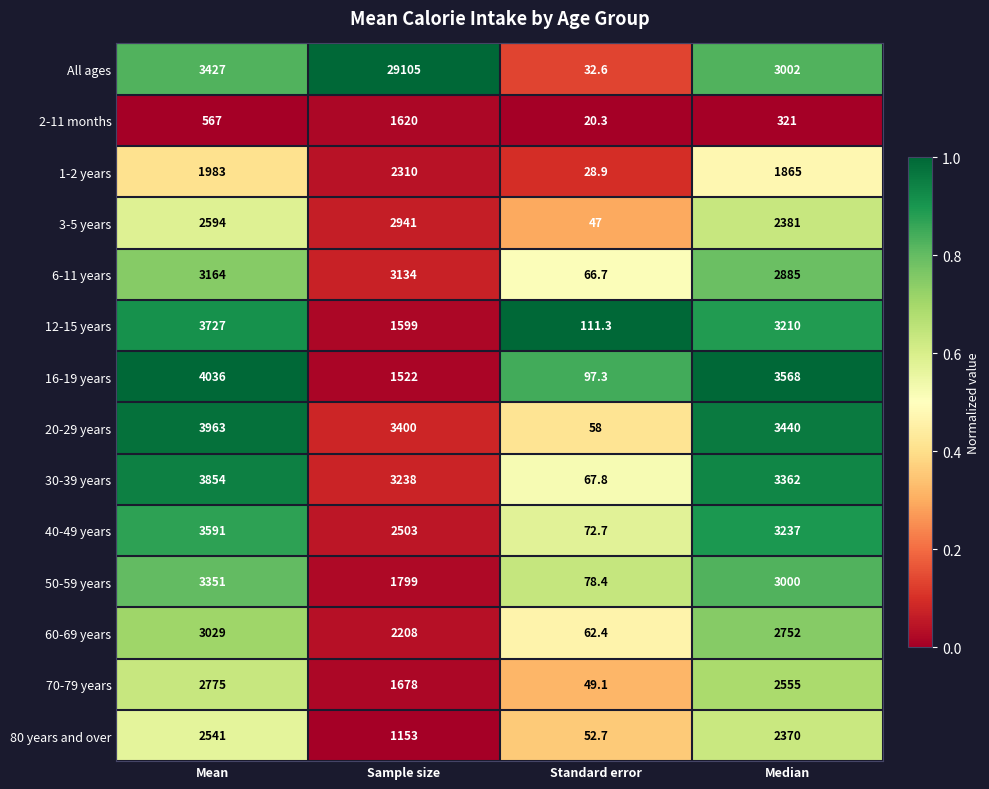

List the series in order of their peak value, highest first.

All ages, 16-19 years, 20-29 years, 30-39 years, 12-15 years, 40-49 years, 50-59 years, 6-11 years, 60-69 years, 3-5 years, 70-79 years, 80 years and over, 1-2 years, 2-11 months